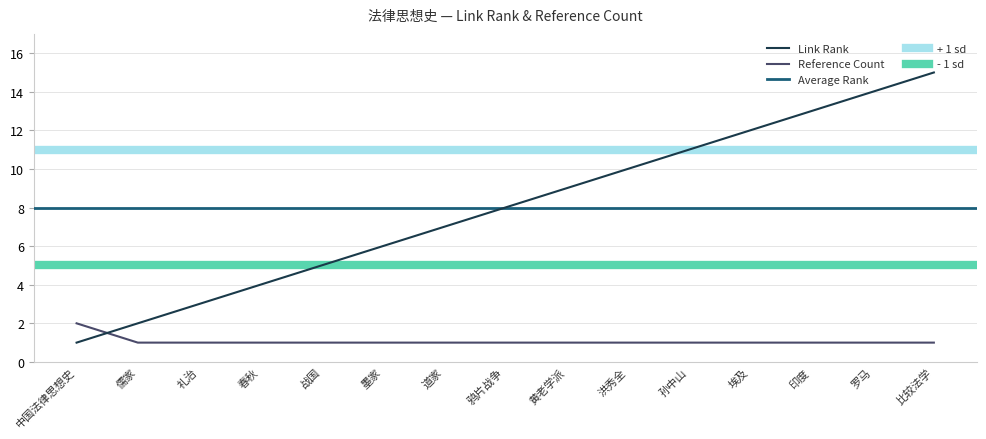

What position from the left is 比较法学?

15